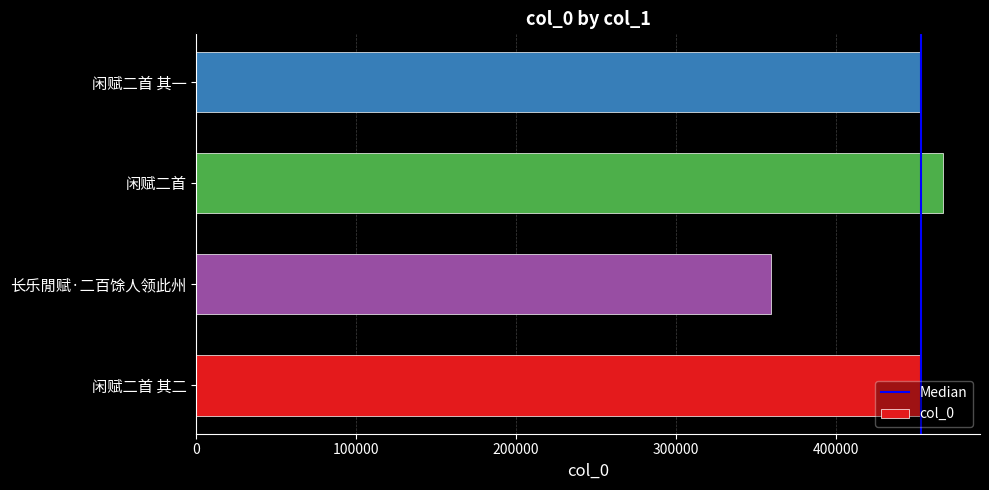

Between 闲赋二首 and 长乐閒赋·二百馀人领此州, which is larger?

闲赋二首